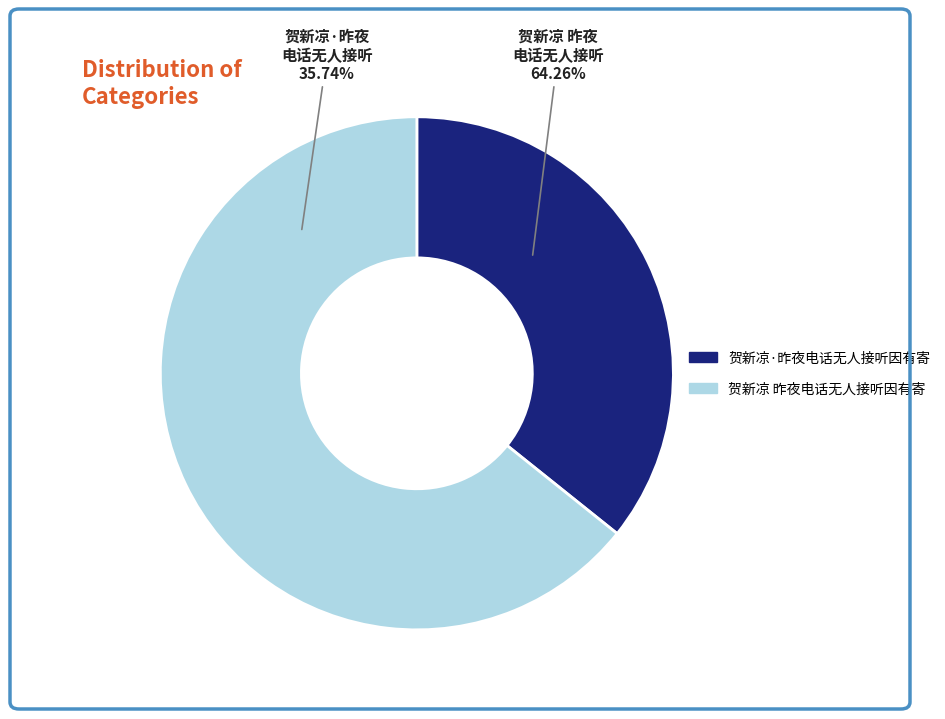

How many slices are in this pie chart?

2